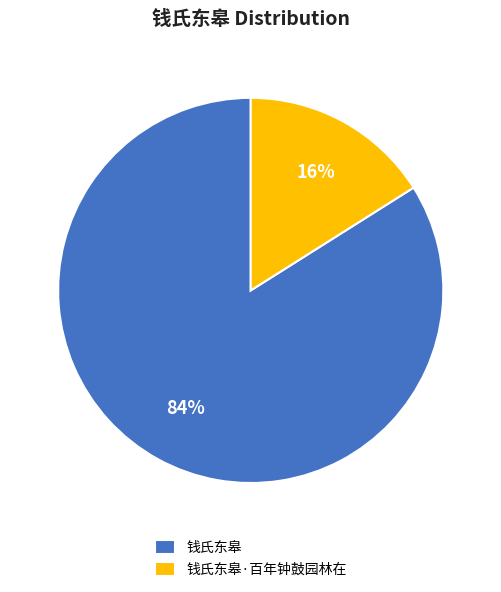

To the nearest percent, what is the difference between the largest and smallest slice percentages?

68%